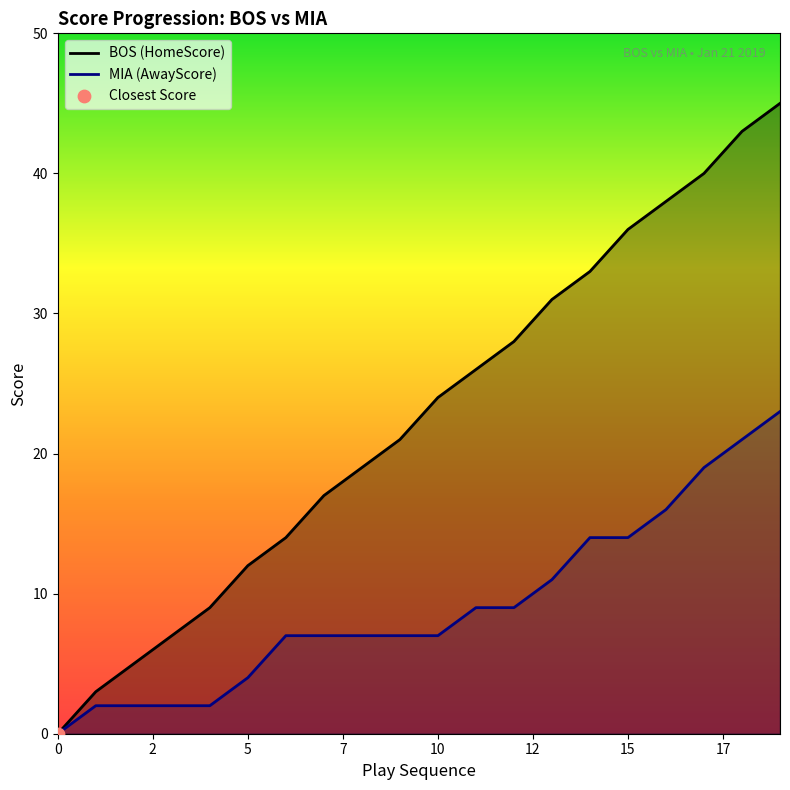

At which category is the sum across all series the highest?

19